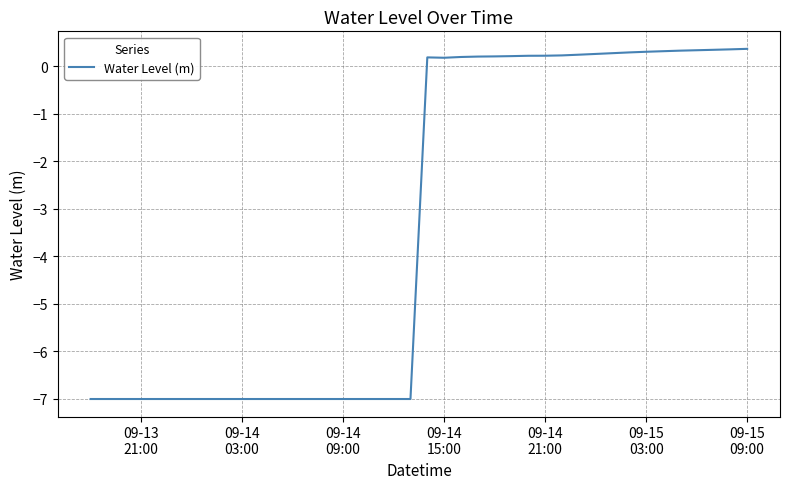

What is the minimum value shown in the chart?

-7.0